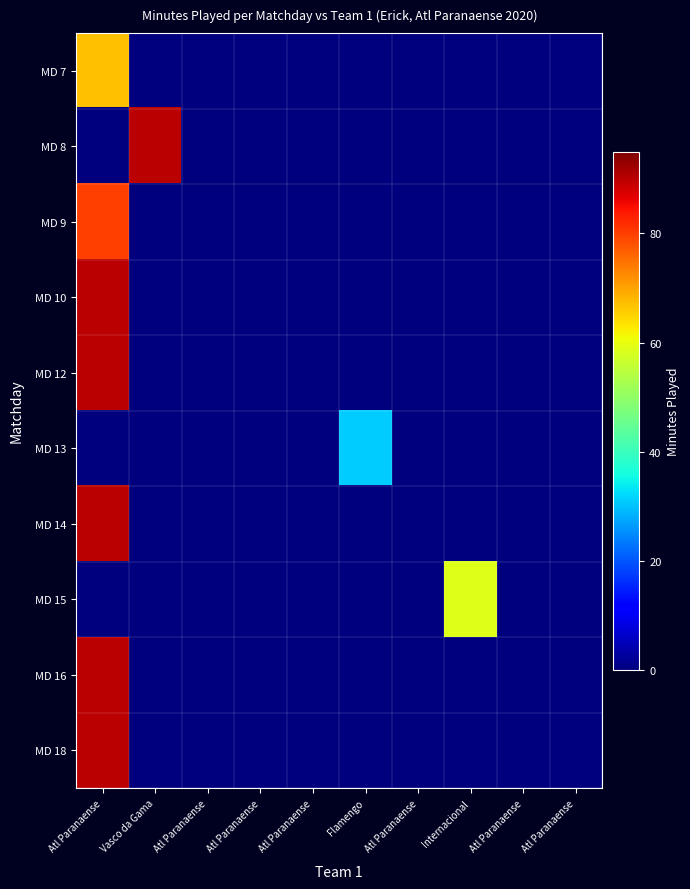

List the series in order of their peak value, highest first.

MD 8, MD 10, MD 12, MD 14, MD 16, MD 18, MD 9, MD 7, MD 15, MD 13